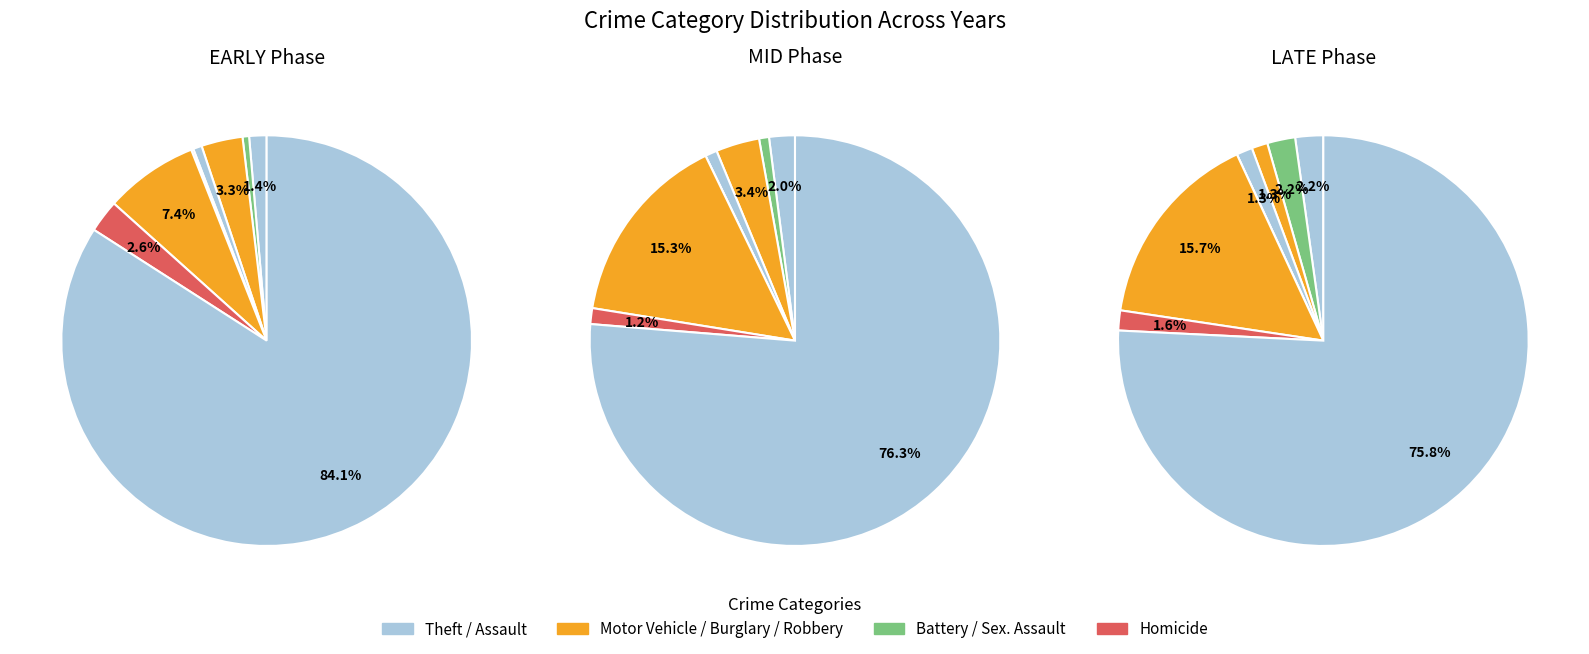

How much of the chart is everything except Motor Vehicle Theft?

92.6%